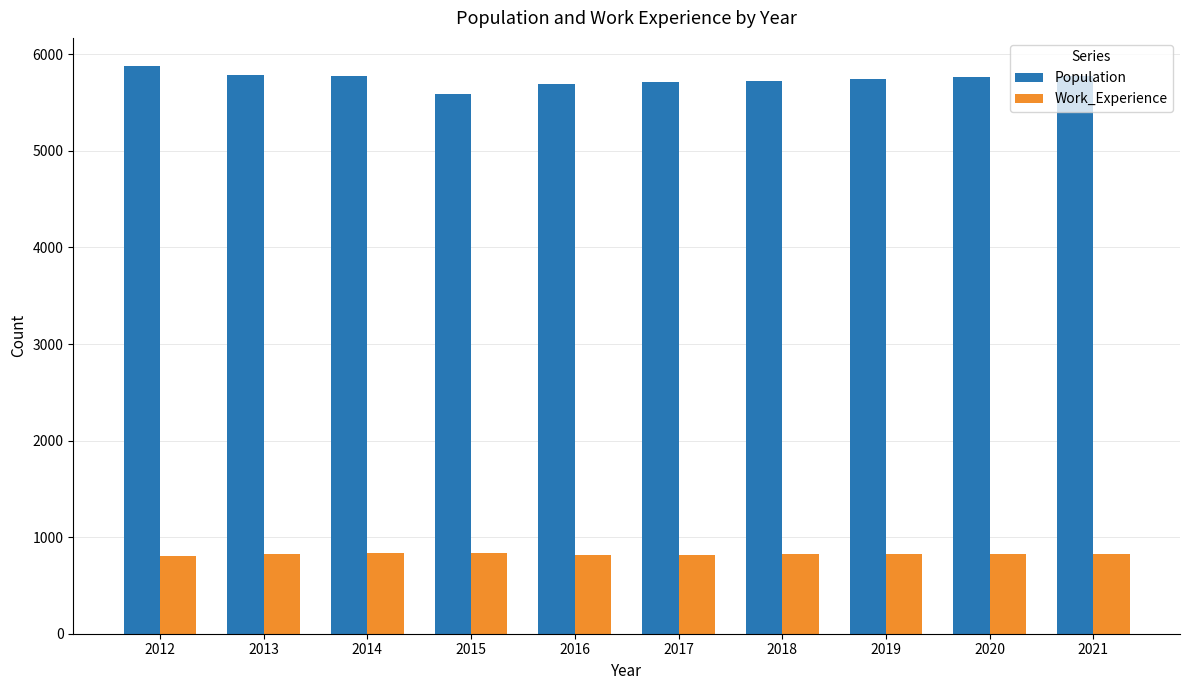

Rank the series by their maximum value, from highest to lowest.

Population, Work_Experience